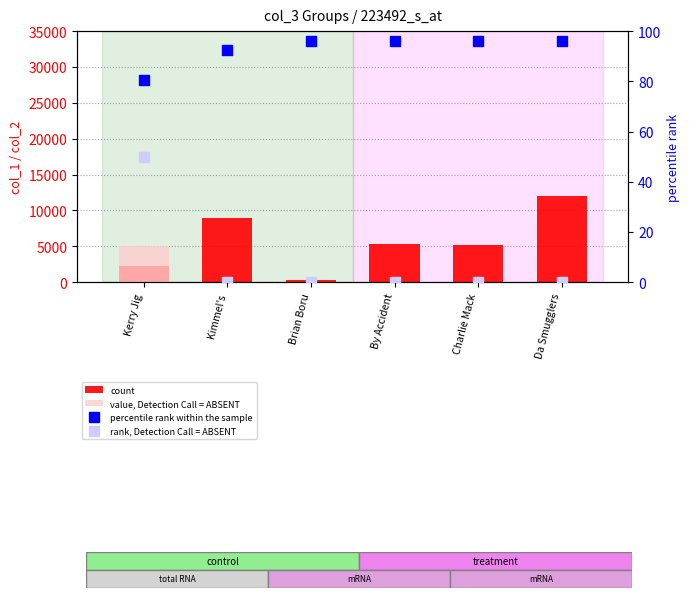

What is the total value across all series at Kimmel's?

9009.4